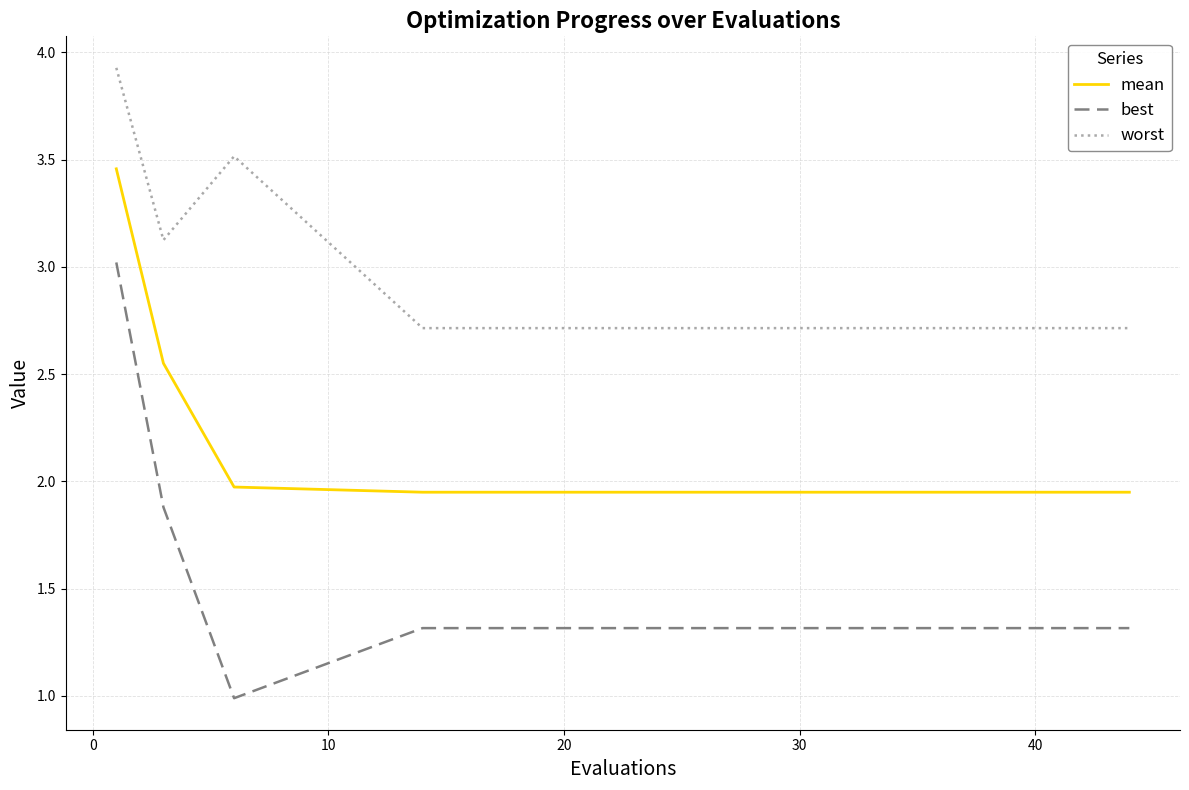

List the series in order of their overall mean, lowest first.

best, mean, worst